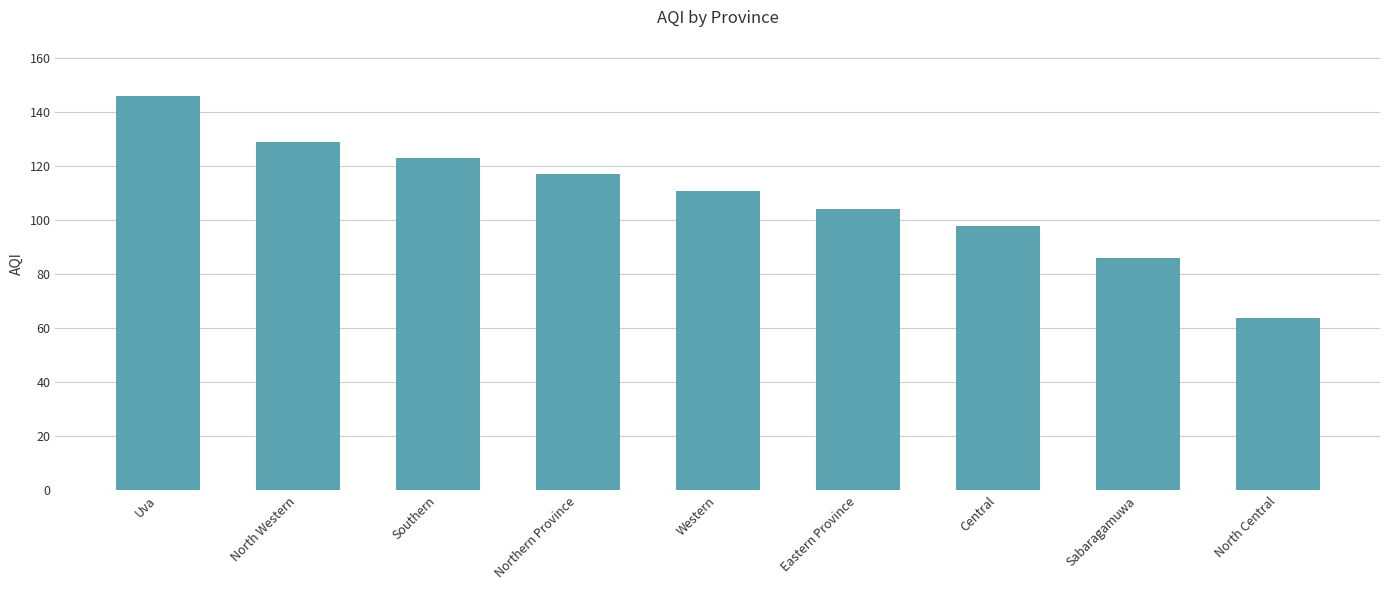

Are the bars grouped side by side (vs. stacked)?

No